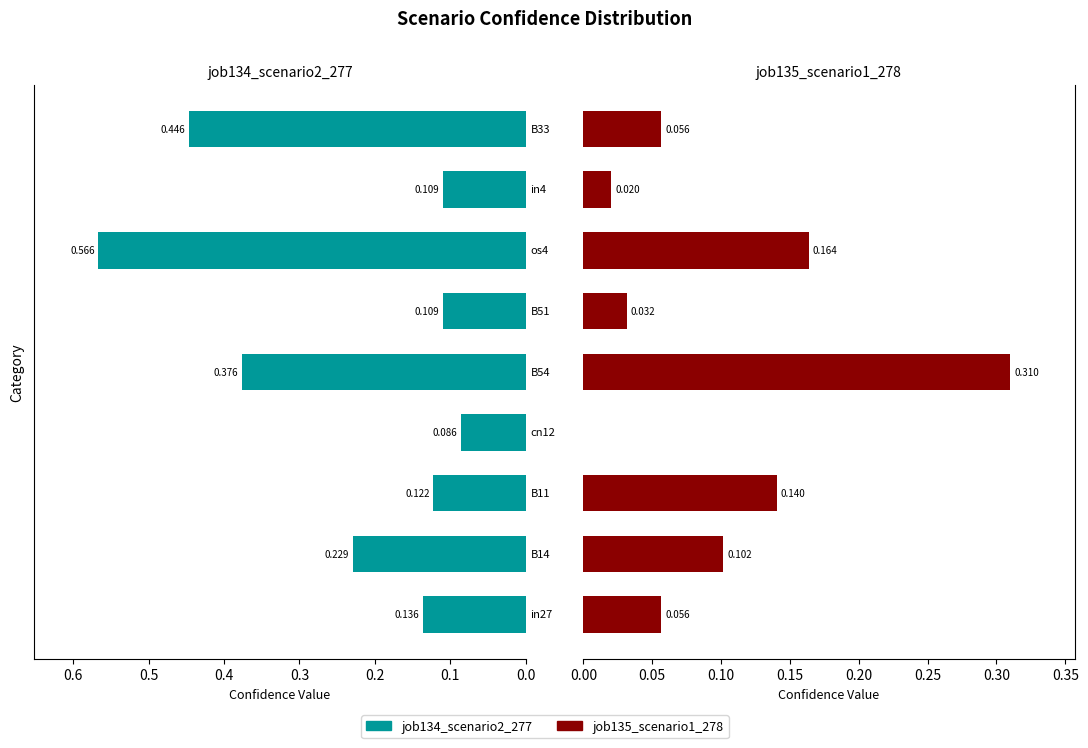

The job134_scenario2_277 series shows 0.6 at 0.6. True or false?

True